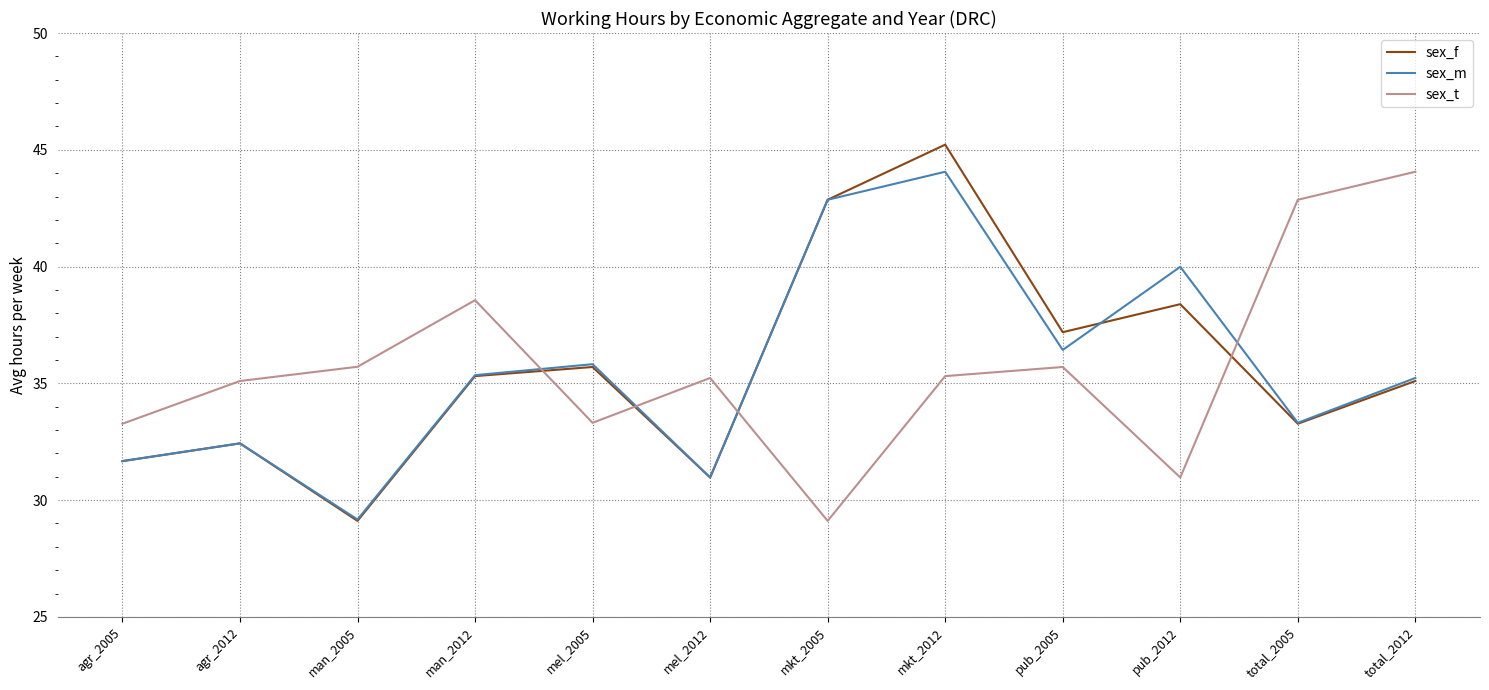

The value of sex_t at pub_2012 is 31.0. True or false?

True